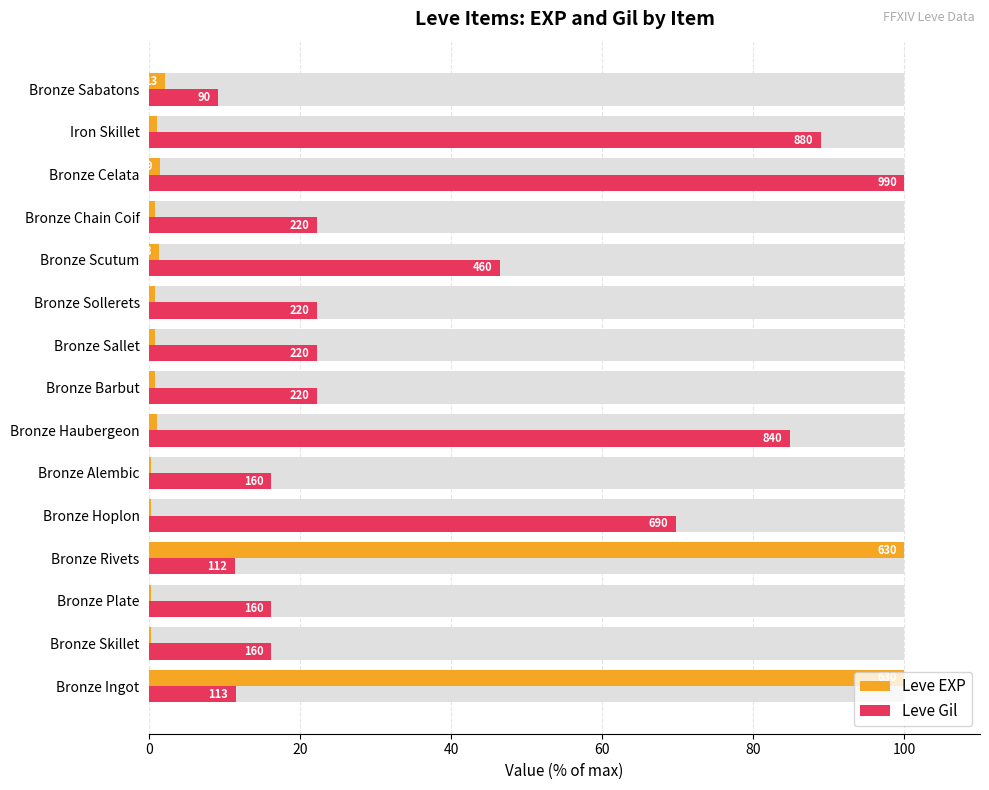

Reading right to left, list all the values displayed in this chart.

Leve EXP: 2.1	1.0	1.4	0.8	1.3	0.8	0.8	0.8	1.0	0.2	0.2	100.0	0.2	0.2	100.0
Leve Gil: 9.1	88.9	100.0	22.2	46.5	22.2	22.2	22.2	84.8	16.2	69.7	11.3	16.2	16.2	11.4